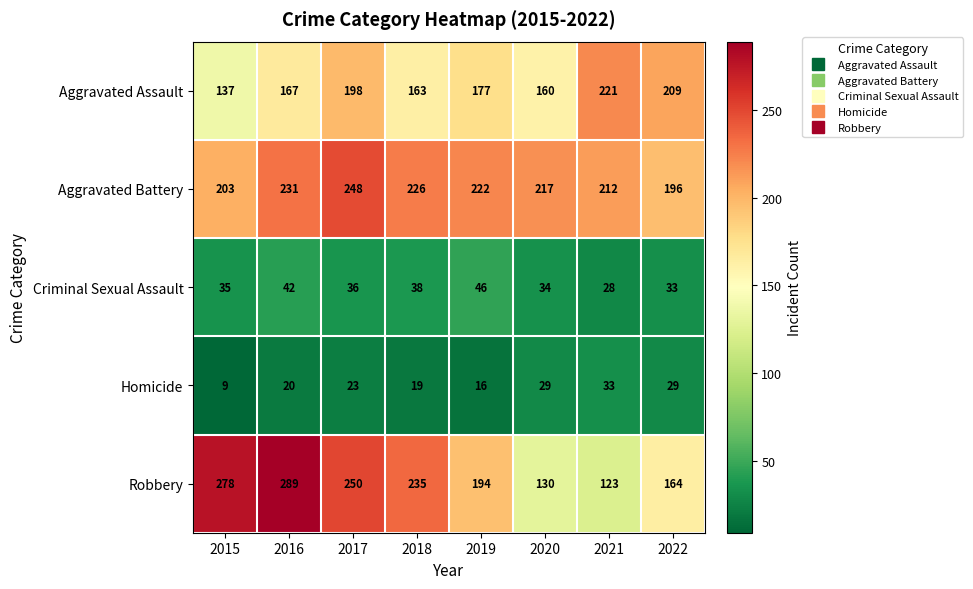

Count the number of categories in the chart.

8